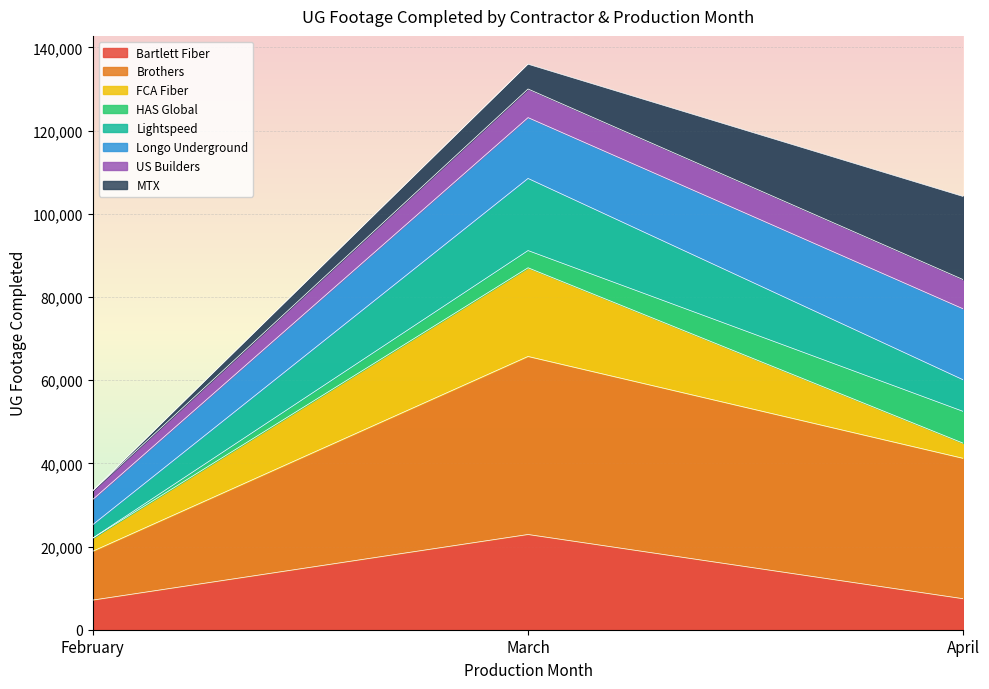

Is it true that Bartlett Fiber equals 7120 at February?

True